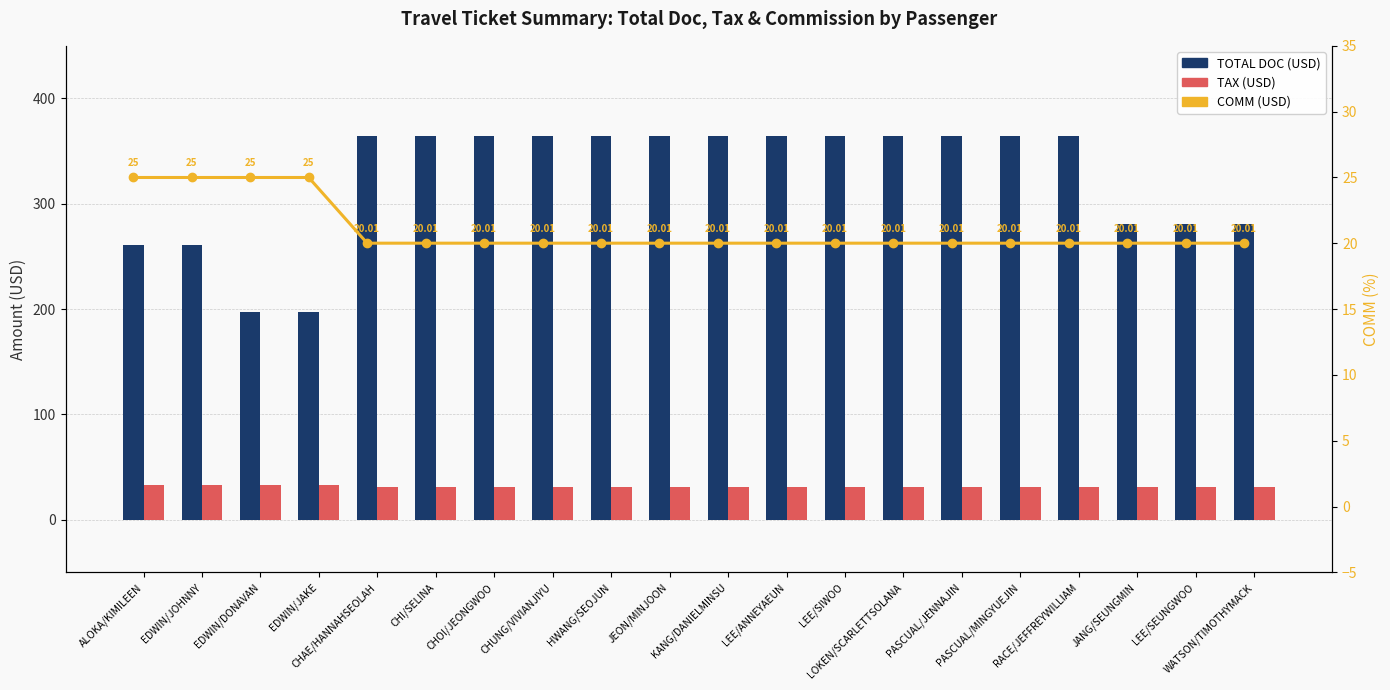

Reading left to right, extract all data points from this chart.

TOTAL DOC (USD): 261.0	261.0	197.0	197.0	364.0	364.0	364.0	364.0	364.0	364.0	364.0	364.0	364.0	364.0	364.0	364.0	364.0	281.0	281.0	281.0
TAX (USD): 33.0	33.0	33.0	33.0	31.0	31.0	31.0	31.0	31.0	31.0	31.0	31.0	31.0	31.0	31.0	31.0	31.0	31.0	31.0	31.0
COMM (USD): 25.0	25.0	25.0	25.0	20.0	20.0	20.0	20.0	20.0	20.0	20.0	20.0	20.0	20.0	20.0	20.0	20.0	20.0	20.0	20.0